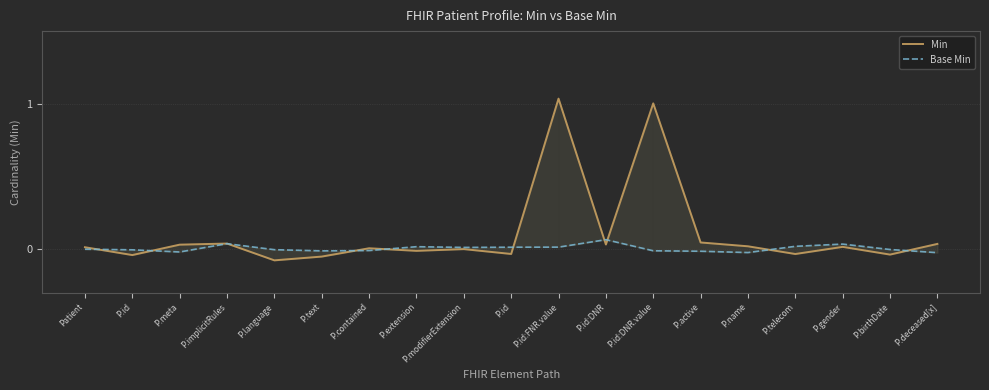

How many intersections are there between Min and Base Min?

10